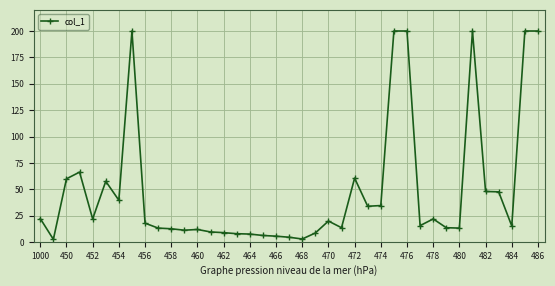

What is the greatest value displayed?

200.0